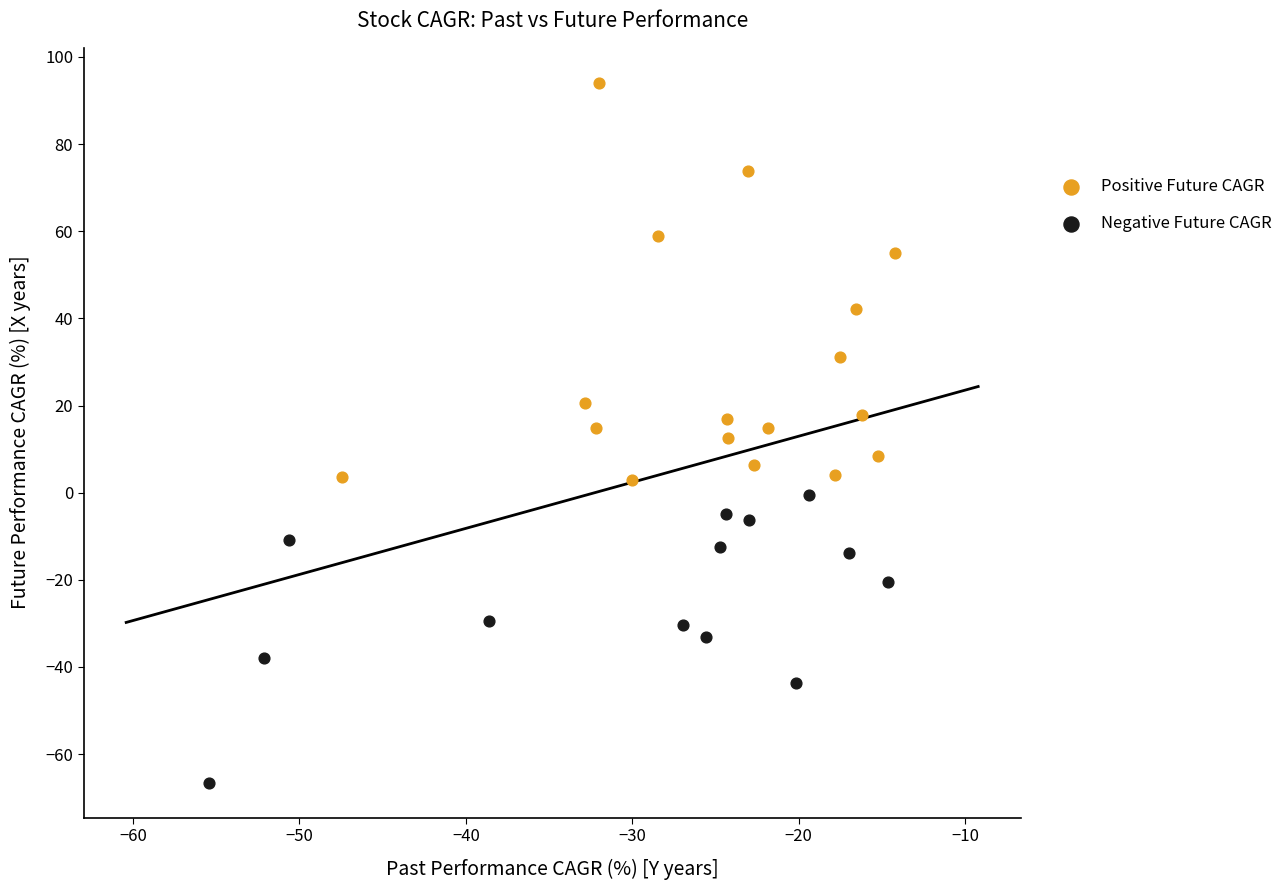

What are all the series names shown in the legend?

Positive Future CAGR, Negative Future CAGR